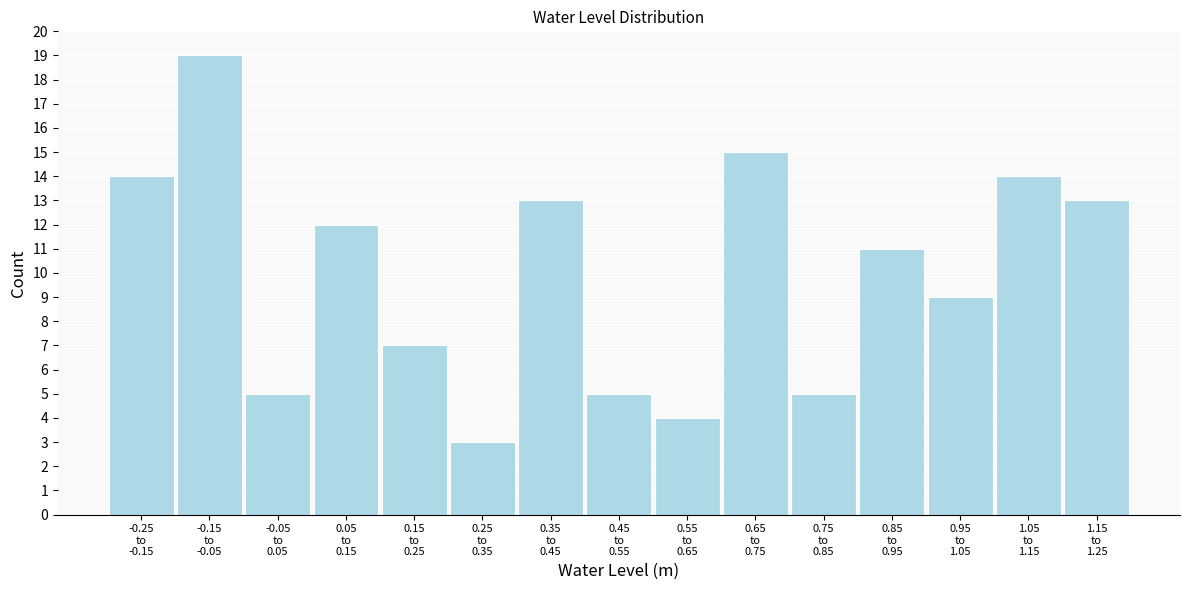

Reading left to right, what are all the values shown in this chart?

14	19	5	12	7	3	13	5	4	15	5	11	9	14	13